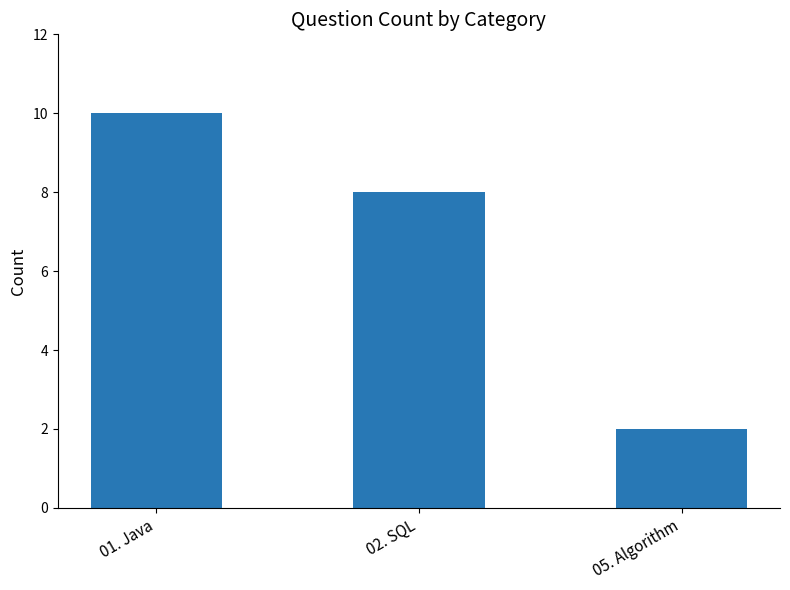

The chart shows a value of 16 at 01. Java. True or false?

False